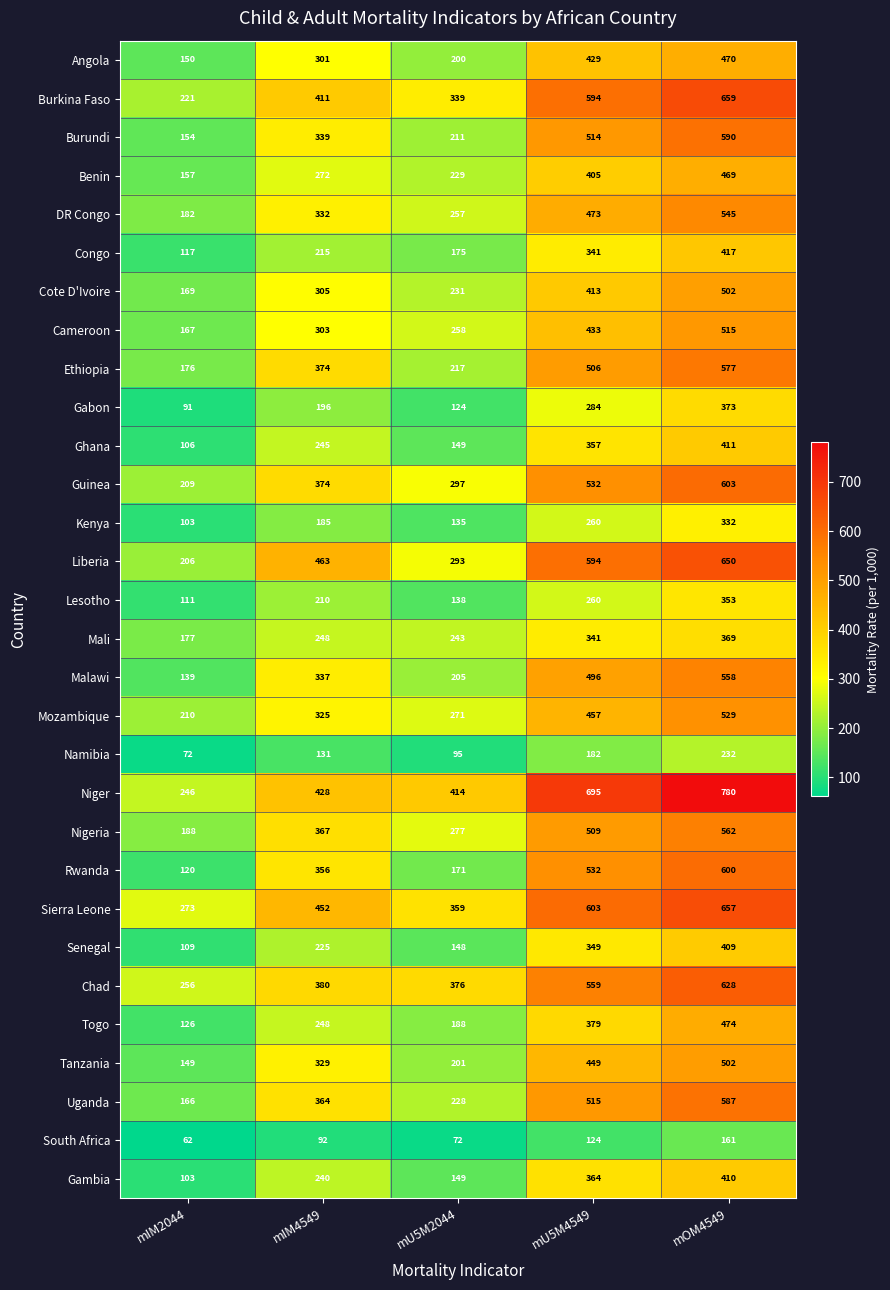

What is the highest value of the DR Congo series?

545